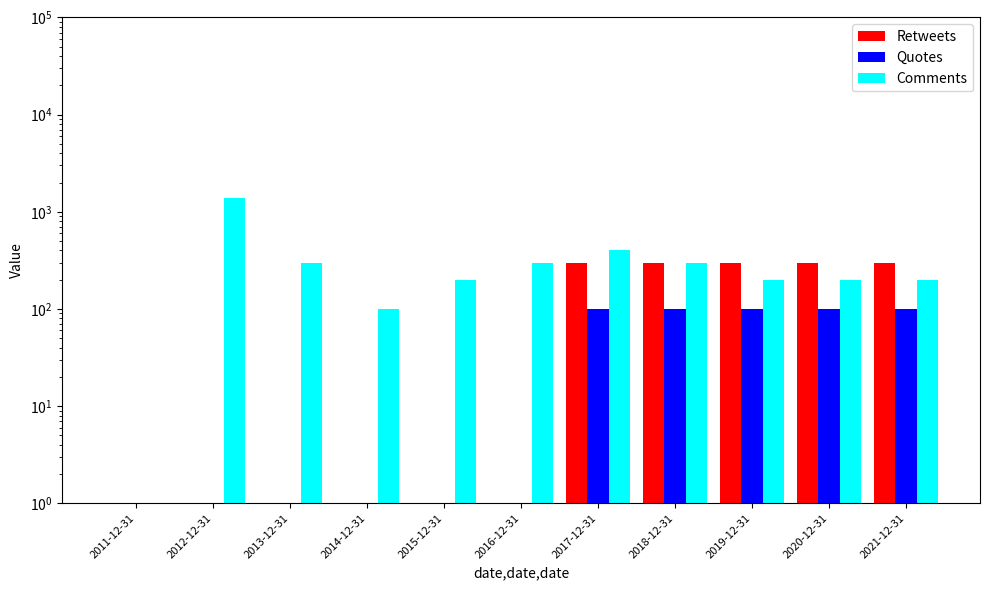

What is the highest value of the Comments series?

1400